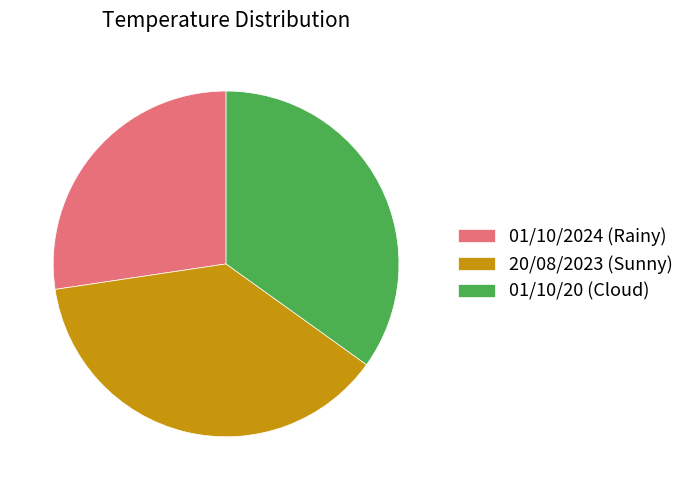

Do 01/10/20 (Cloud) and 01/10/2024 (Rainy) together represent more than half of the pie?

Yes